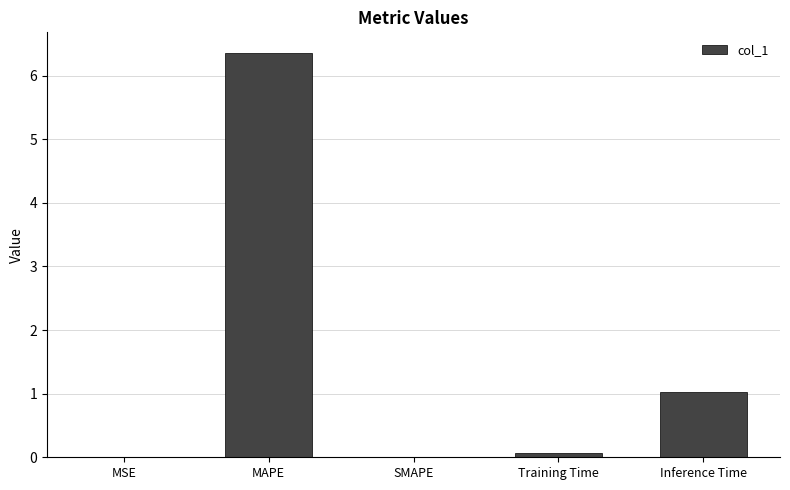

What is the sum of all values?

7.5